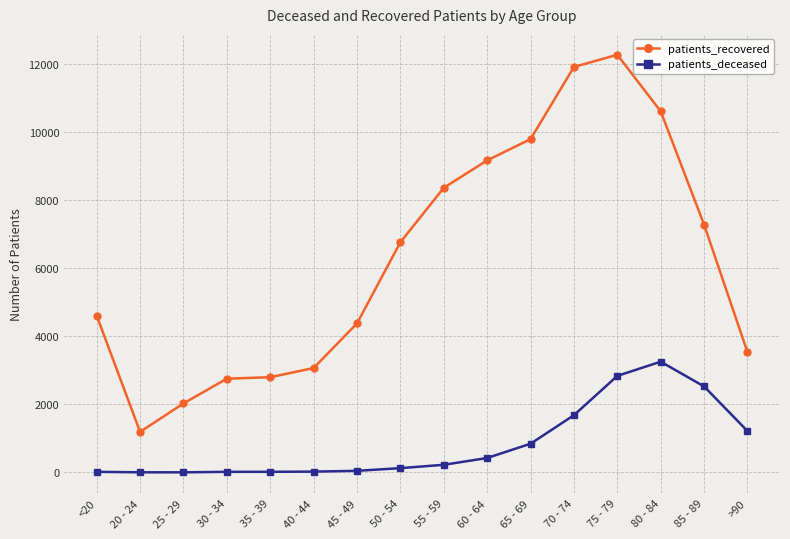

What is the greatest value displayed?

12268